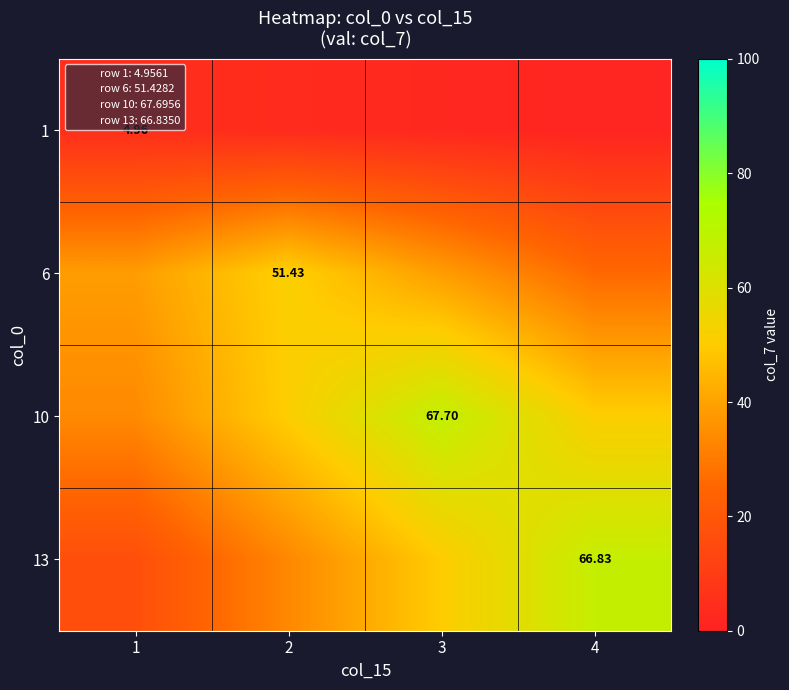

Is it true that 13 equals 55.8 at 2?

False